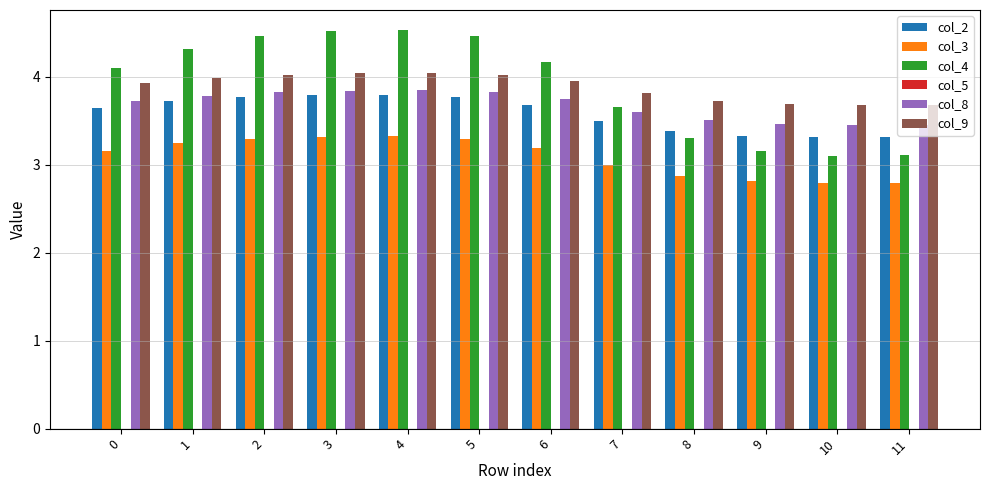

Is the value of col_8 at 9 greater than the value of col_2 at 0?

No